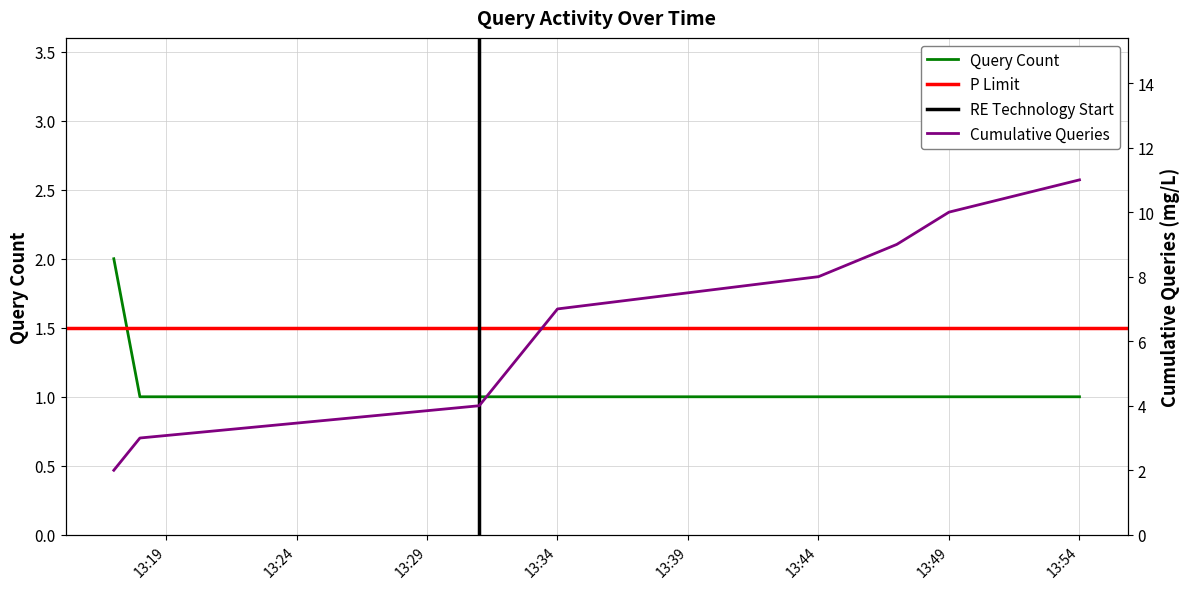

What is the label of the 3rd point from the right?

2019-04-21 13:47:00